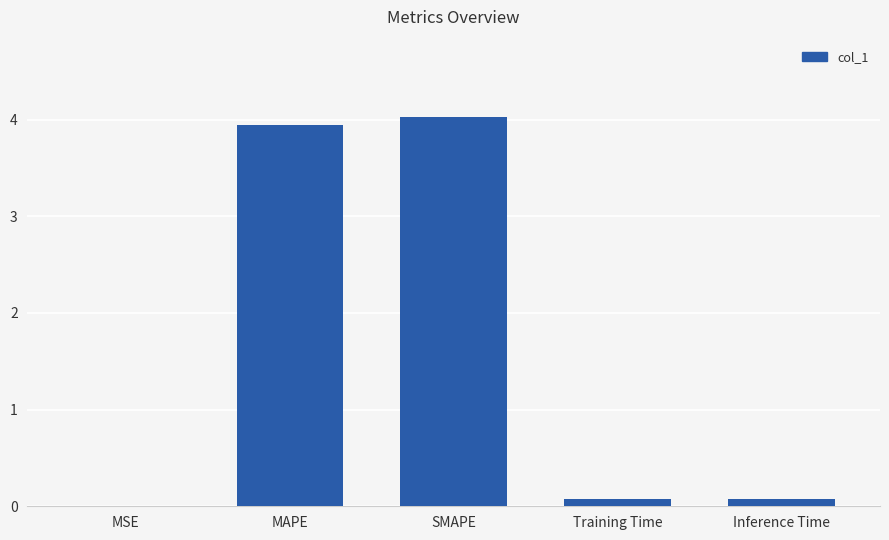

Between Training Time and MSE, which is larger?

Training Time